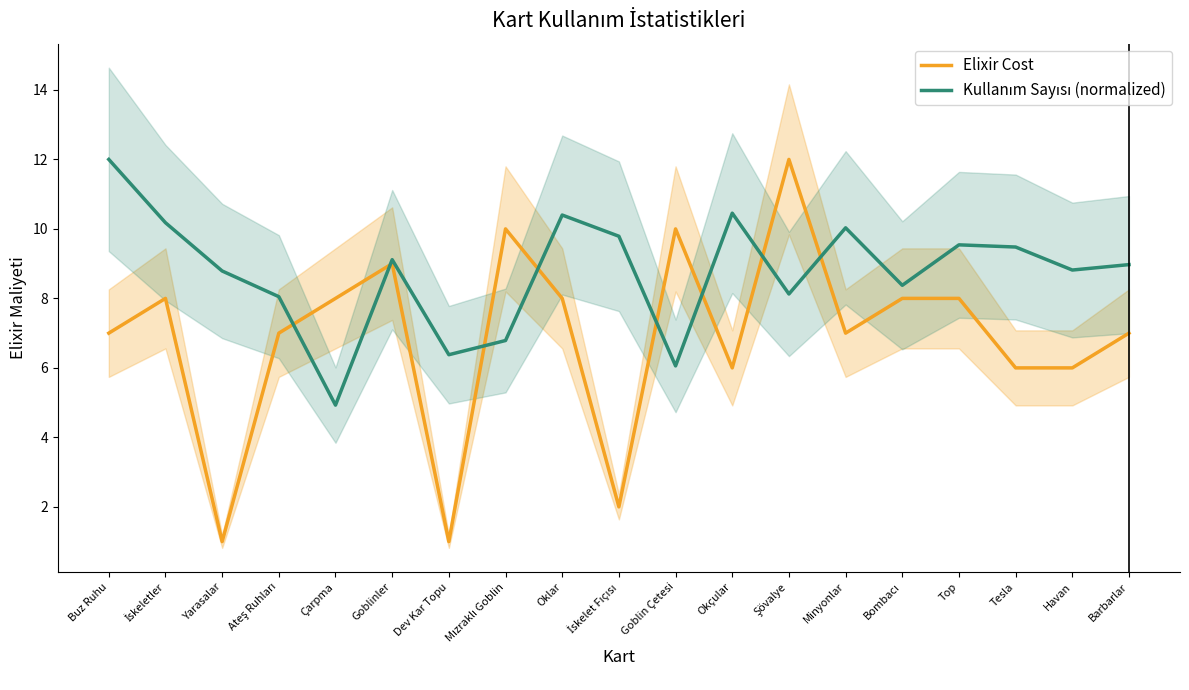

What value does the Elixir Cost series have at Goblin Çetesi?

10.0